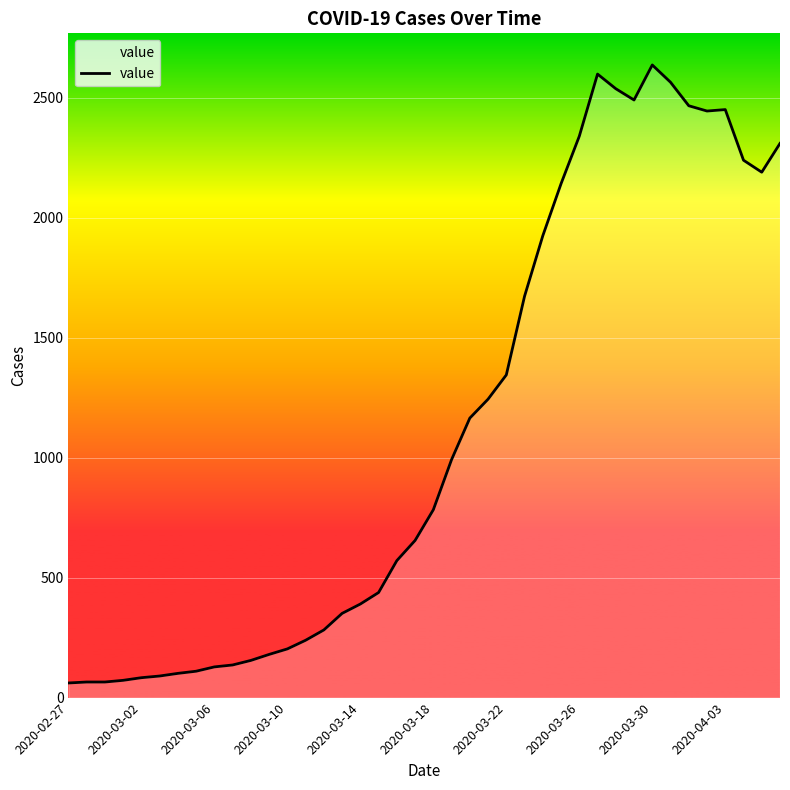

What is the smallest value displayed?

61